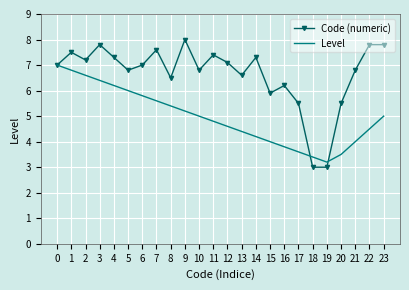

After their last crossing, which series has the higher values: Code (numeric) or Level?

Code (numeric)